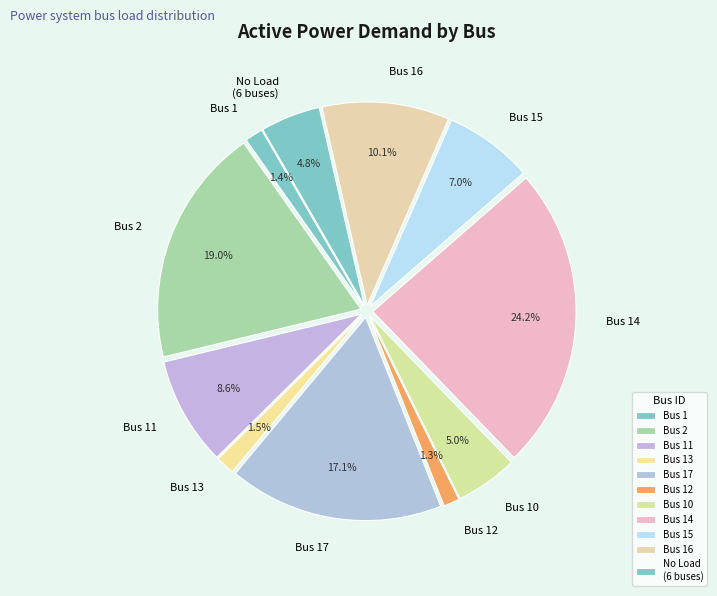

Between Bus 1 and Bus 11, which is larger?

Bus 11